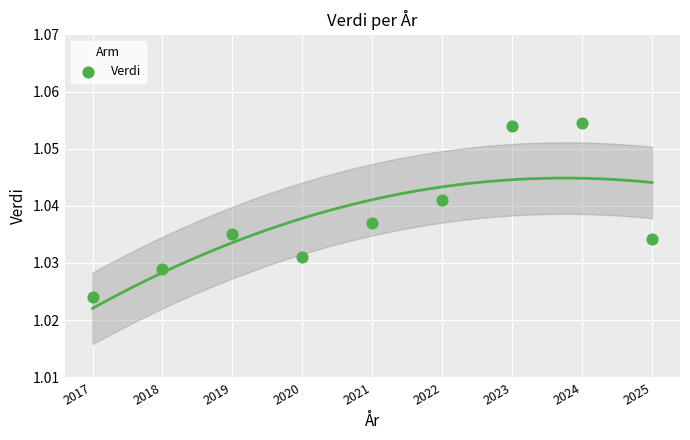

What is the average X value?

2021.0